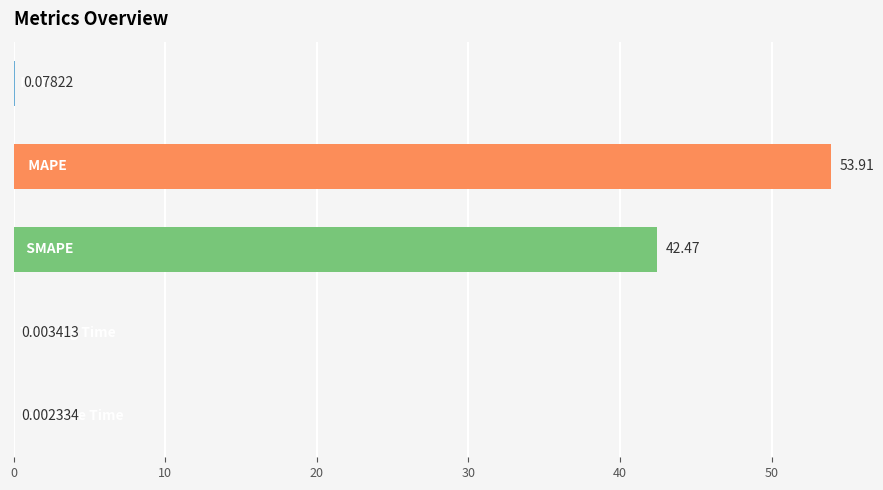

What is the sum of all values?

96.5